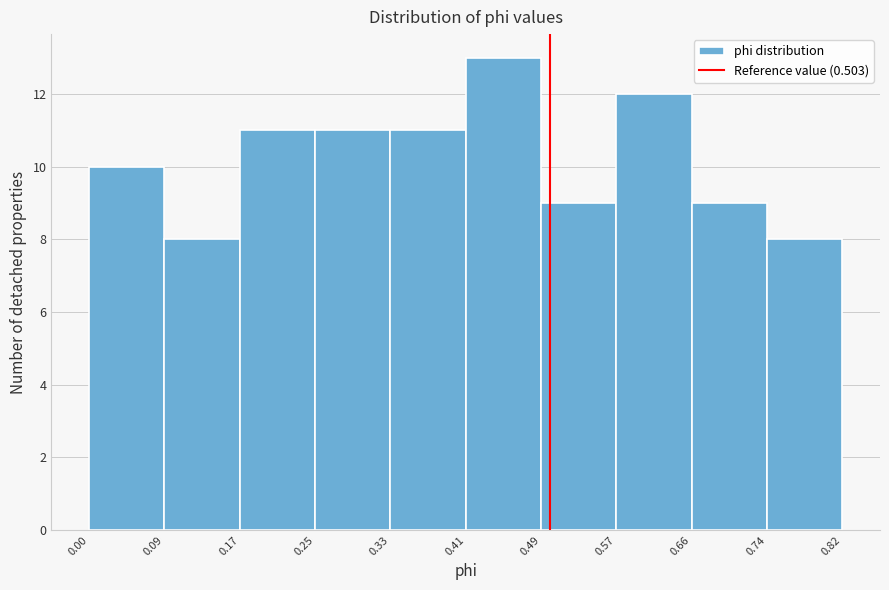

Which range on the x-axis has the tallest bar?

0.41 to 0.49